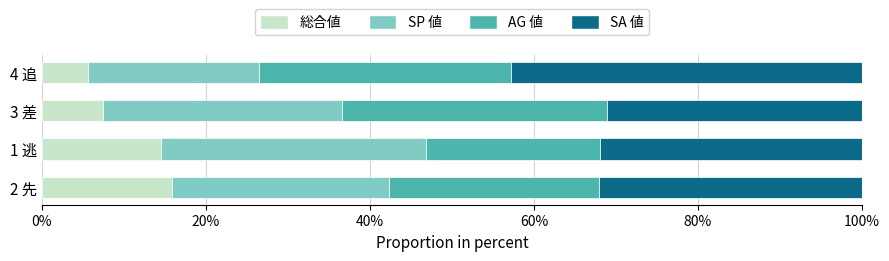

What is the average value of the 総合値 series?

10.9